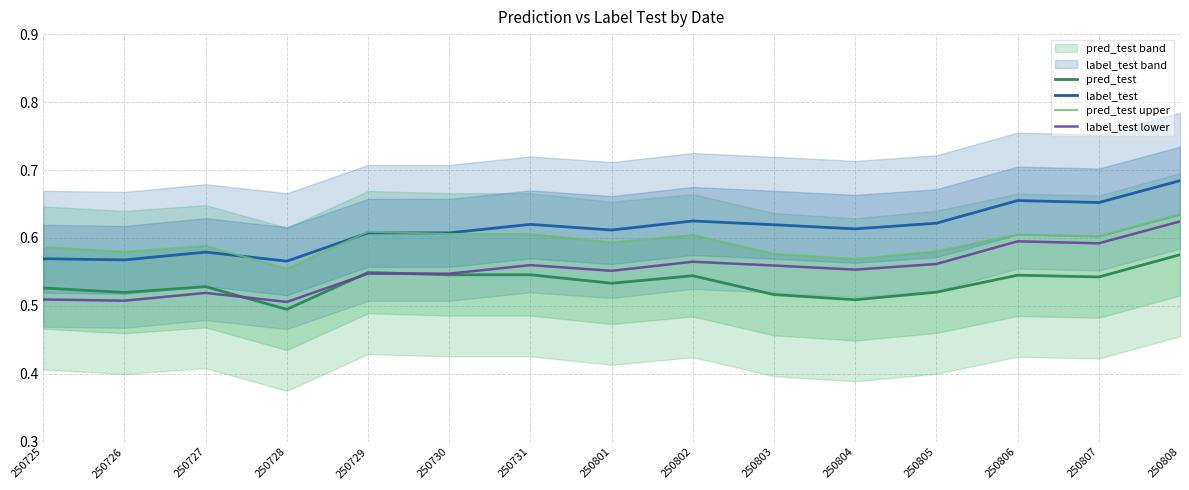

Reading left to right, list all the values displayed in this chart.

pred_test: 0.5	0.5	0.5	0.5	0.5	0.5	0.5	0.5	0.5	0.5	0.5	0.5	0.5	0.5	0.6
label_test: 0.6	0.6	0.6	0.6	0.6	0.6	0.6	0.6	0.6	0.6	0.6	0.6	0.7	0.7	0.7
pred_test upper: 0.6	0.6	0.6	0.6	0.6	0.6	0.6	0.6	0.6	0.6	0.6	0.6	0.6	0.6	0.6
label_test lower: 0.5	0.5	0.5	0.5	0.5	0.5	0.6	0.6	0.6	0.6	0.6	0.6	0.6	0.6	0.6